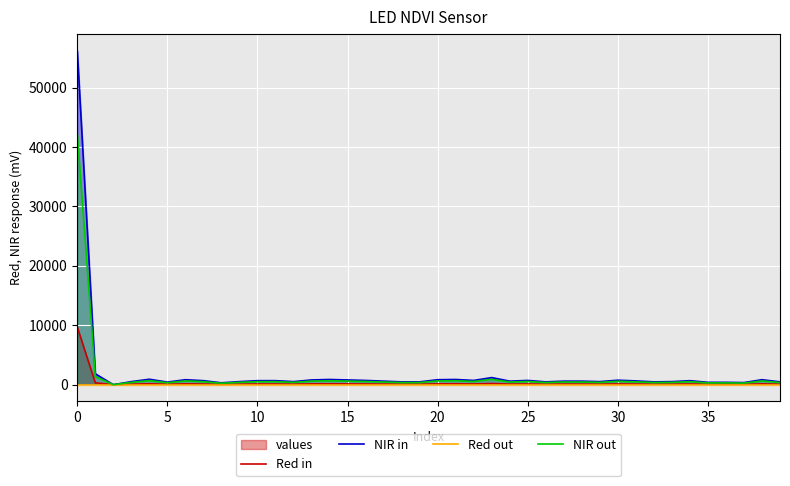

Which series ends up on top after the final intersection of Red out and NIR out?

NIR out